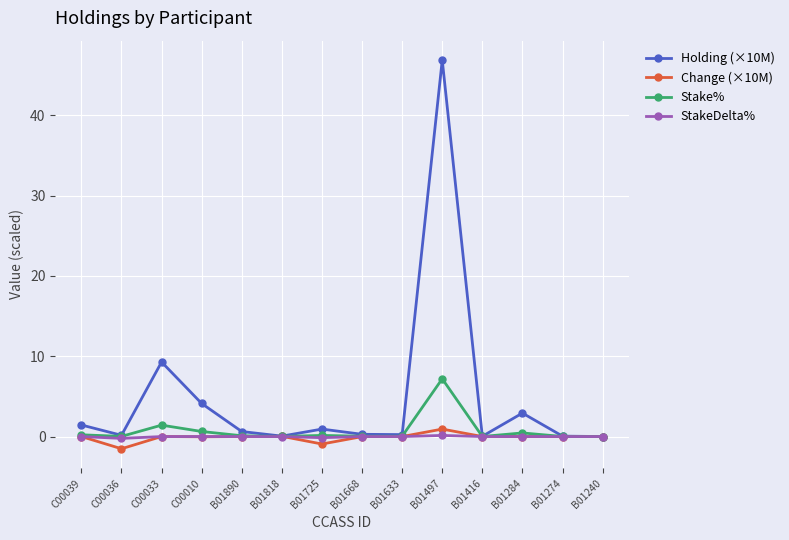

True or false: Change (×10M) has more than 1 points higher than both neighbors.

True